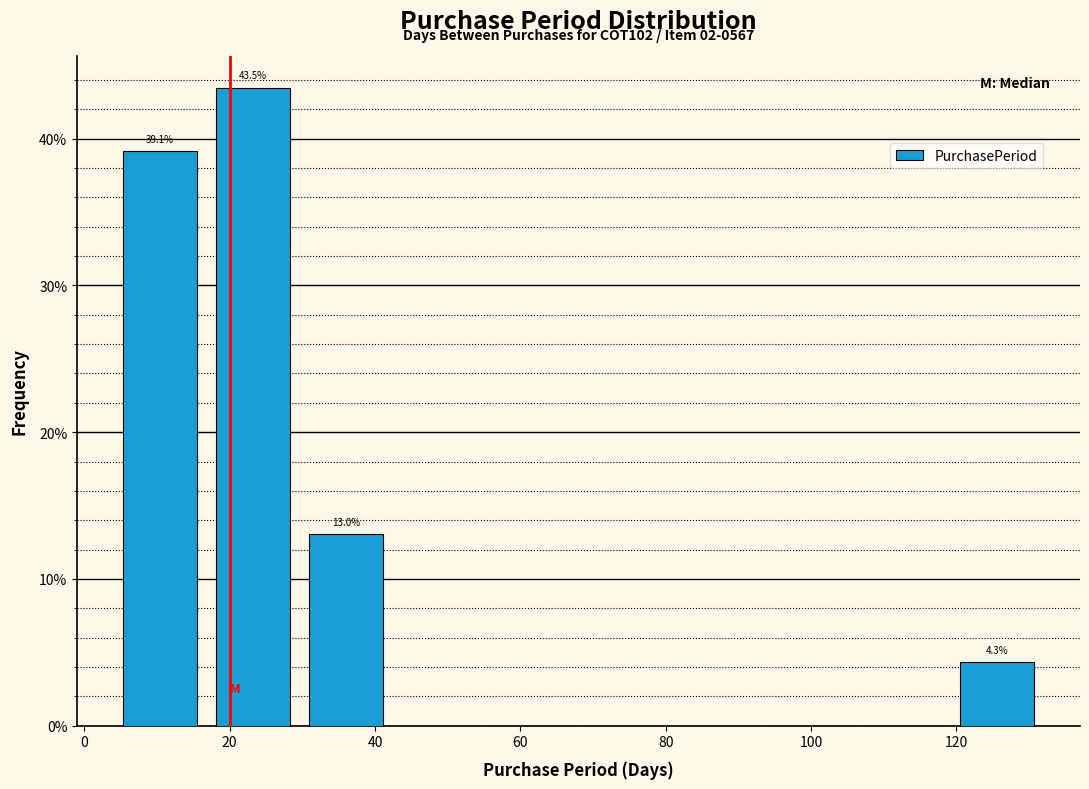

Over which range of the x-axis is the bar tallest?

16.8 to 29.6